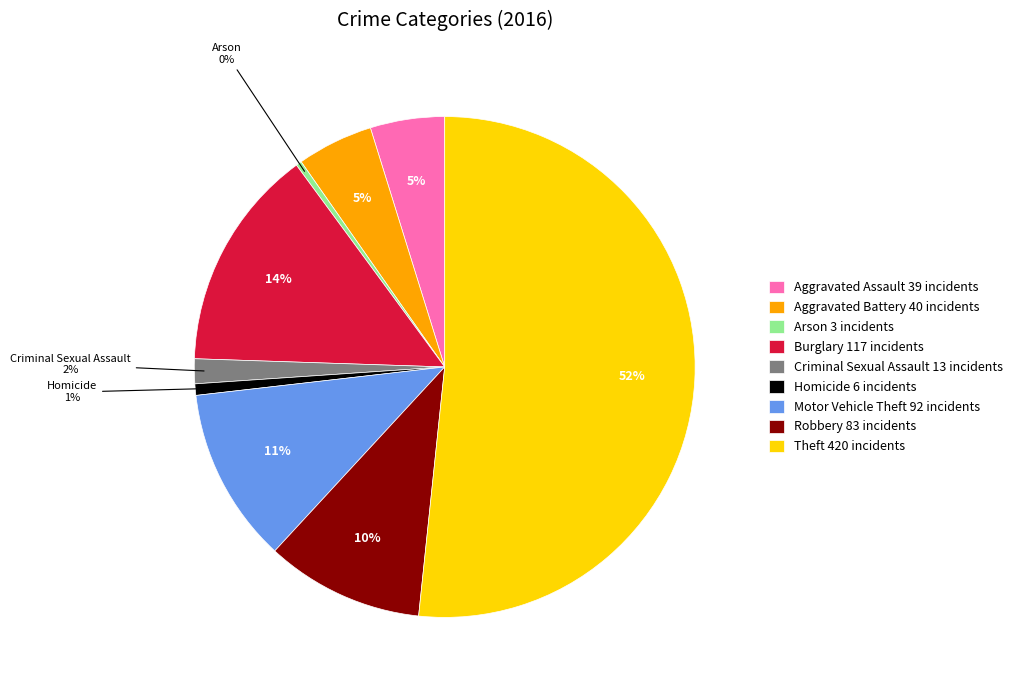

To the nearest percent, what is the combined percentage of Homicide 6 incidents and Aggravated Battery 40 incidents?

6%